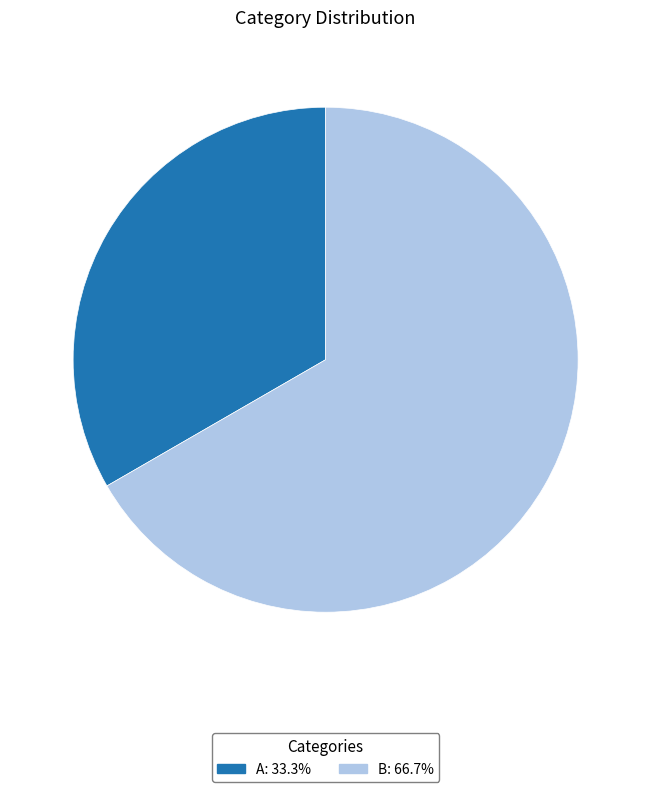

Rank the categories by value from highest to lowest.

B, A